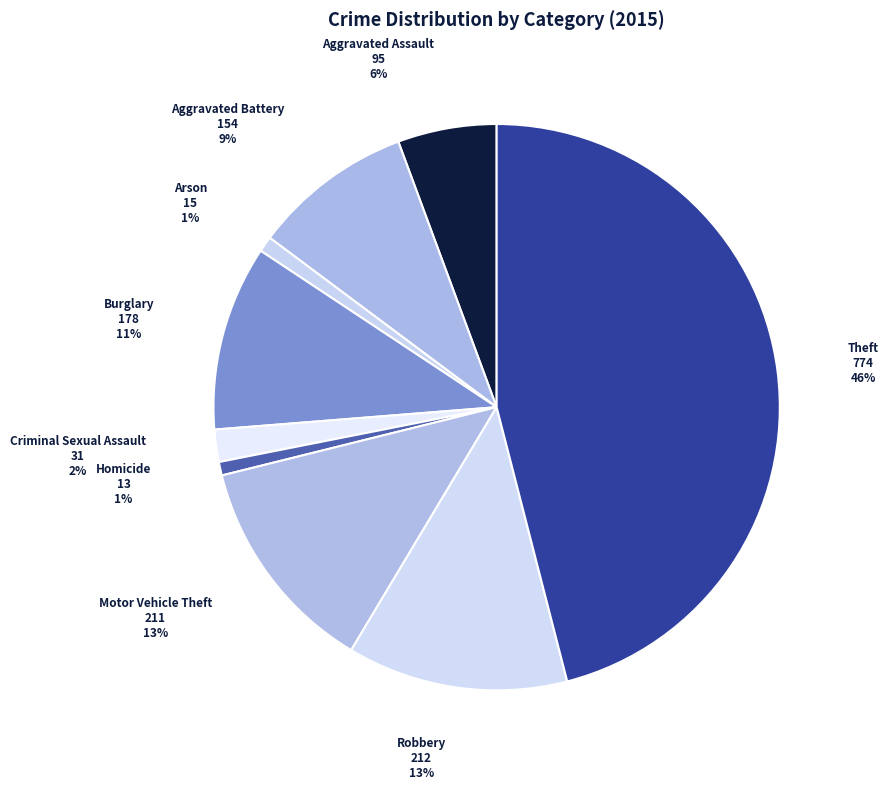

Is Motor Vehicle Theft the majority of the pie?

No